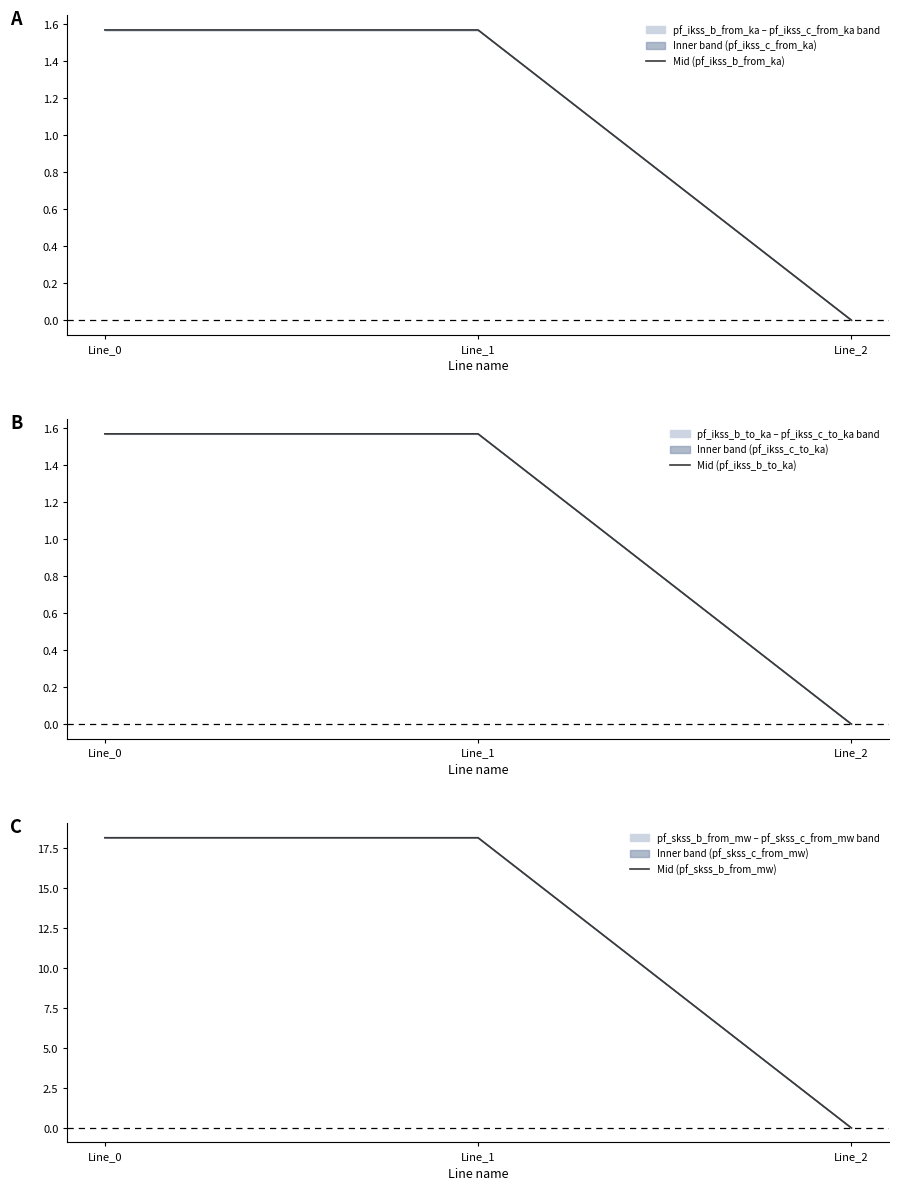

Reading left to right, what are all the values shown in this chart?

Mid (pf_ikss_b_from_ka): Line_0=1.6	Line_1=1.6	Line_2=0.0
Mid (pf_ikss_b_to_ka): Line_0=1.6	Line_1=1.6	Line_2=0.0
Mid (pf_skss_b_from_mw): Line_0=18.1	Line_1=18.1	Line_2=0.0